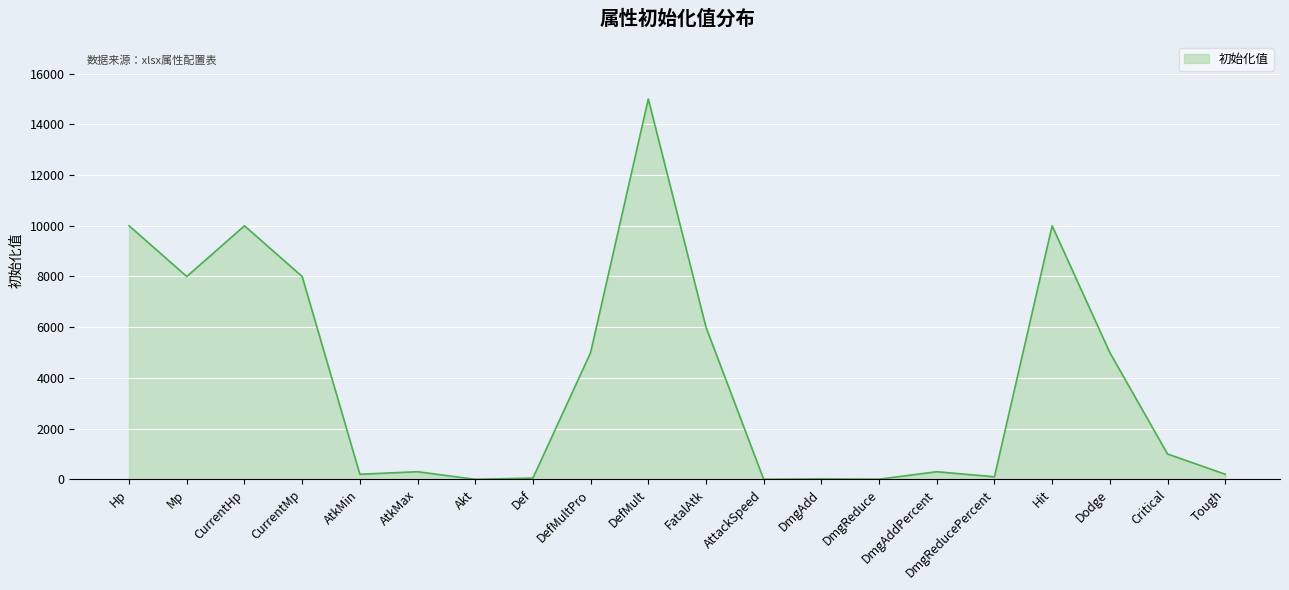

What is the difference between the maximum and minimum values?

15000